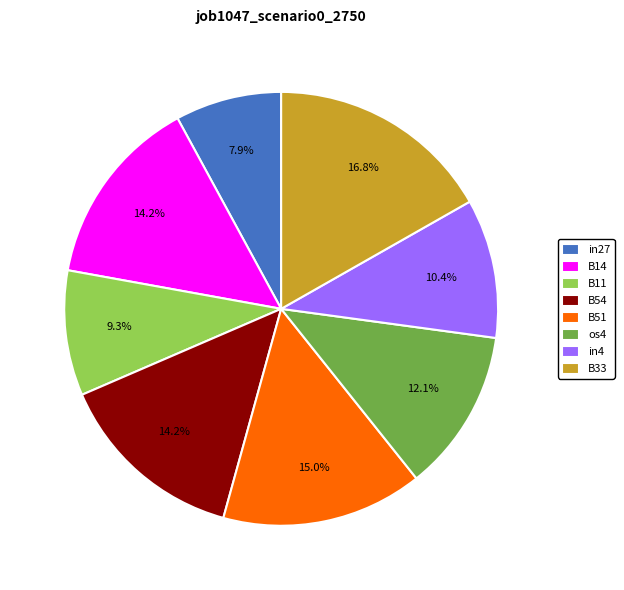

Is B33 the majority of the pie?

No